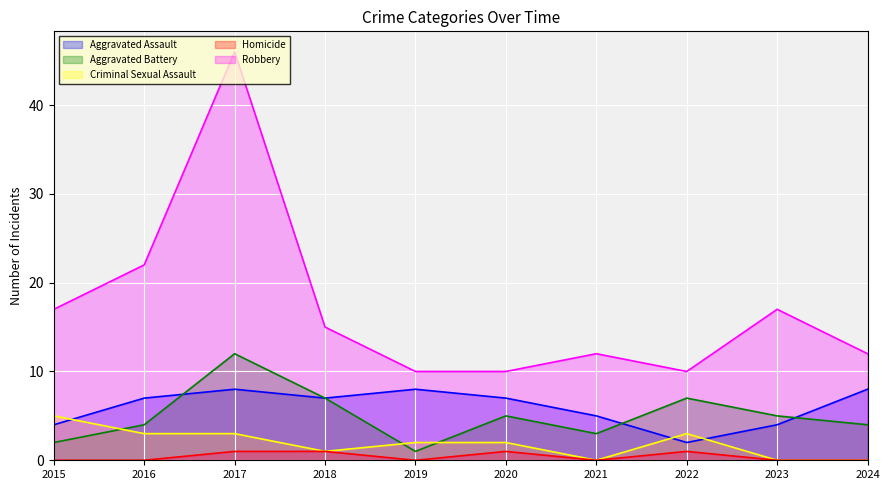

Reading left to right, transcribe all the data shown in this chart.

Aggravated Assault: 2015=4	2016=7	2017=8	2018=7	2019=8	2020=7	2021=5	2022=2	2023=4	2024=8
Aggravated Battery: 2015=2	2016=4	2017=12	2018=7	2019=1	2020=5	2021=3	2022=7	2023=5	2024=4
Criminal Sexual Assault: 2015=5	2016=3	2017=3	2018=1	2019=2	2020=2	2021=0	2022=3	2023=0	2024=0
Homicide: 2015=0	2016=0	2017=1	2018=1	2019=0	2020=1	2021=0	2022=1	2023=0	2024=0
Robbery: 2015=17	2016=22	2017=46	2018=15	2019=10	2020=10	2021=12	2022=10	2023=17	2024=12